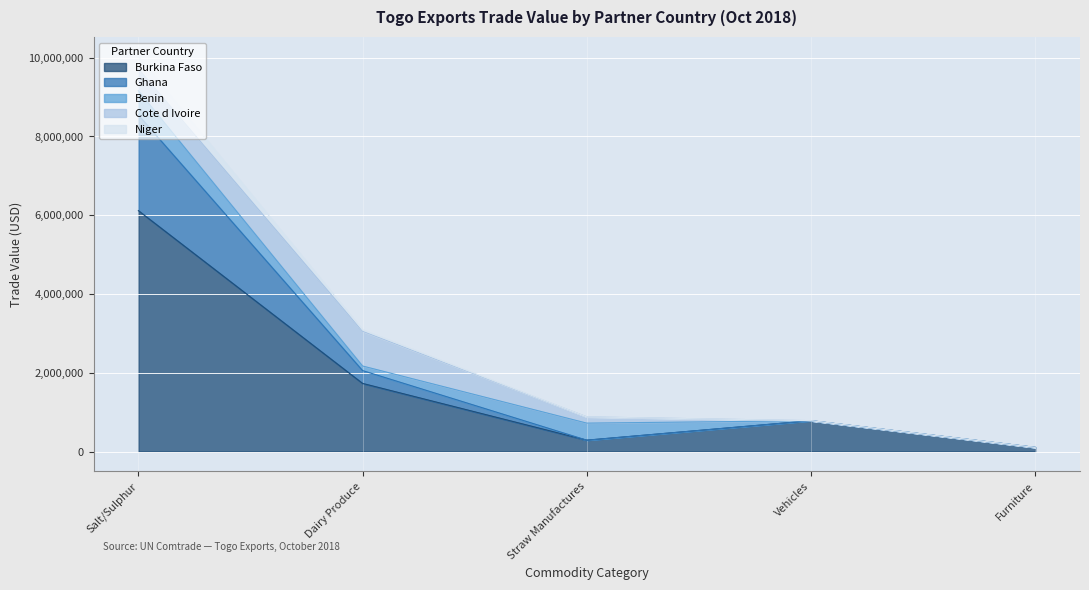

At which category is the sum across all series the highest?

Salt/Sulphur